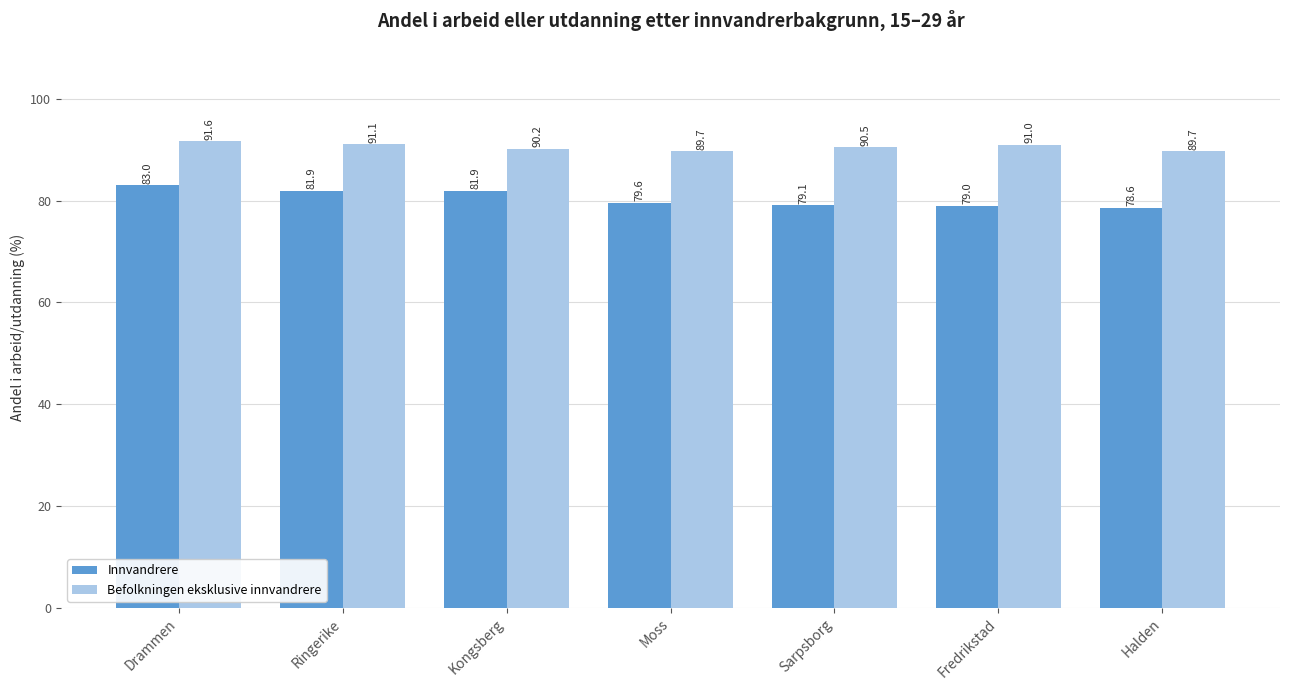

Which series has the widest spread of values?

Innvandrere